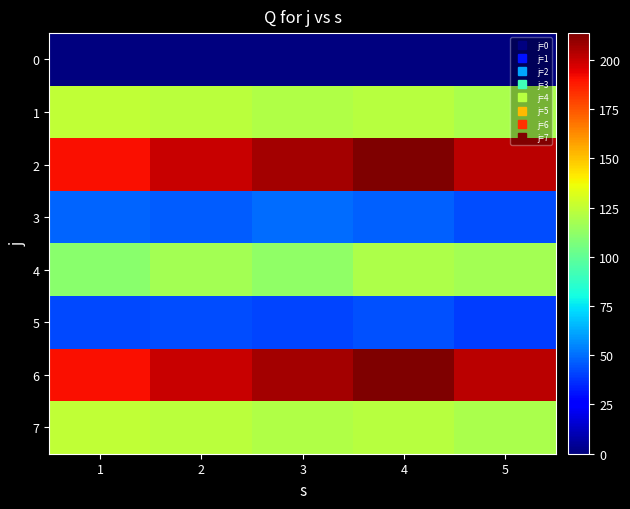

Rank the series by their maximum value, from lowest to highest.

0, 5, 3, 4, 1, 7, 2, 6